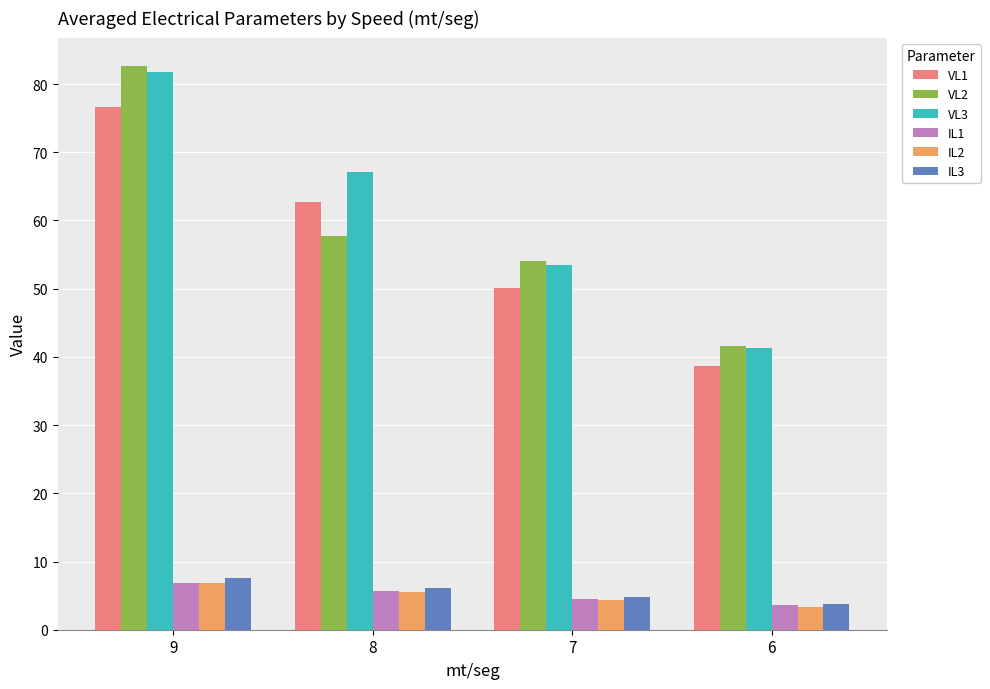

Does the chart contain any negative values?

No